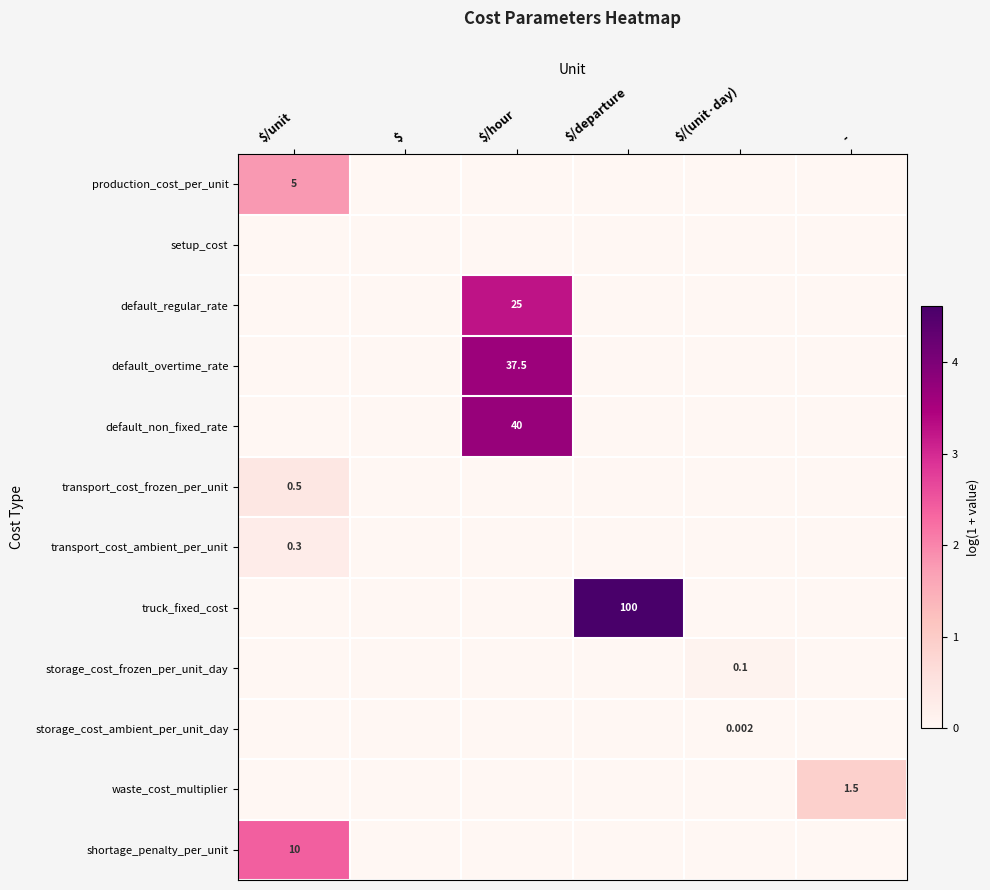

How many data points does each series have?

6